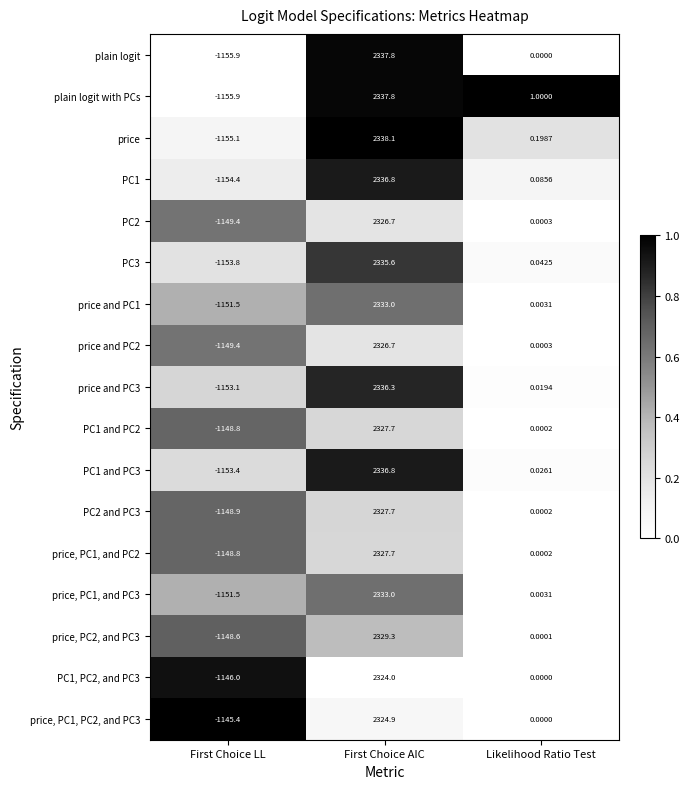

At which category is the sum across all series the highest?

First Choice AIC